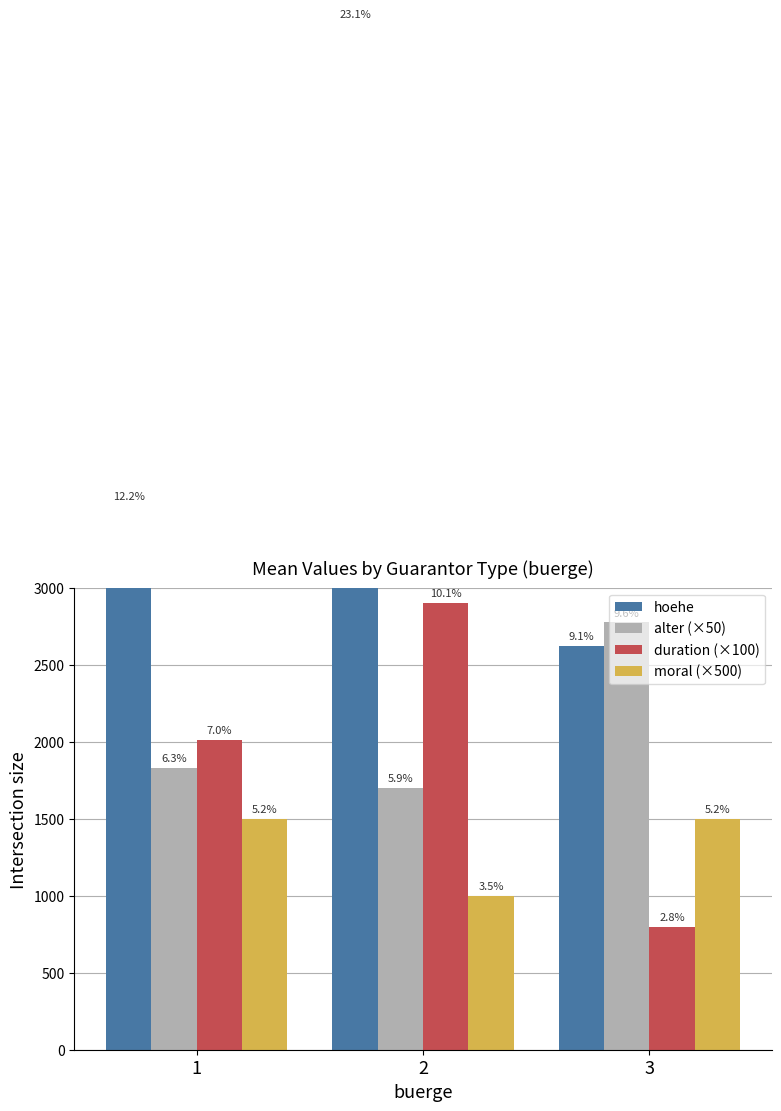

How many bars are there in each group?

4